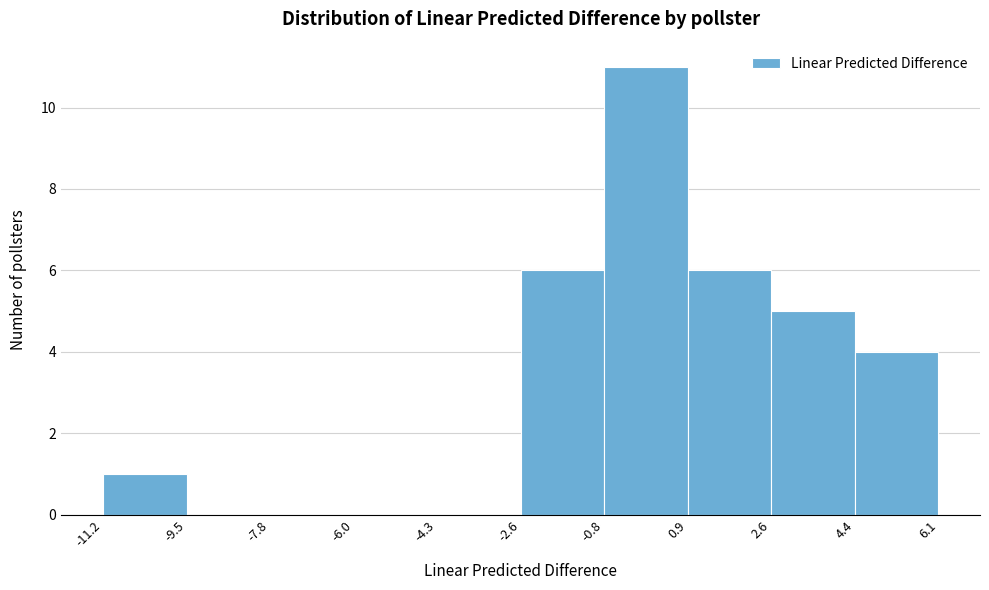

What is the height of the bar covering -2.6 to -0.8 on the x-axis? The values are not printed on the chart, so give them approximately, as read against the axis.

6